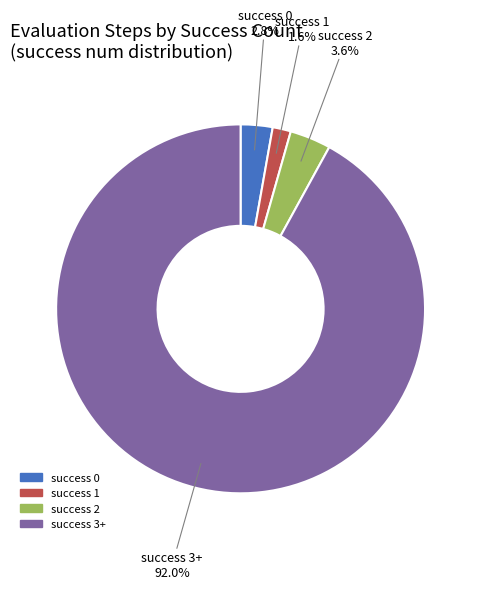

Which has a higher value, success 1 or success 0?

success 0